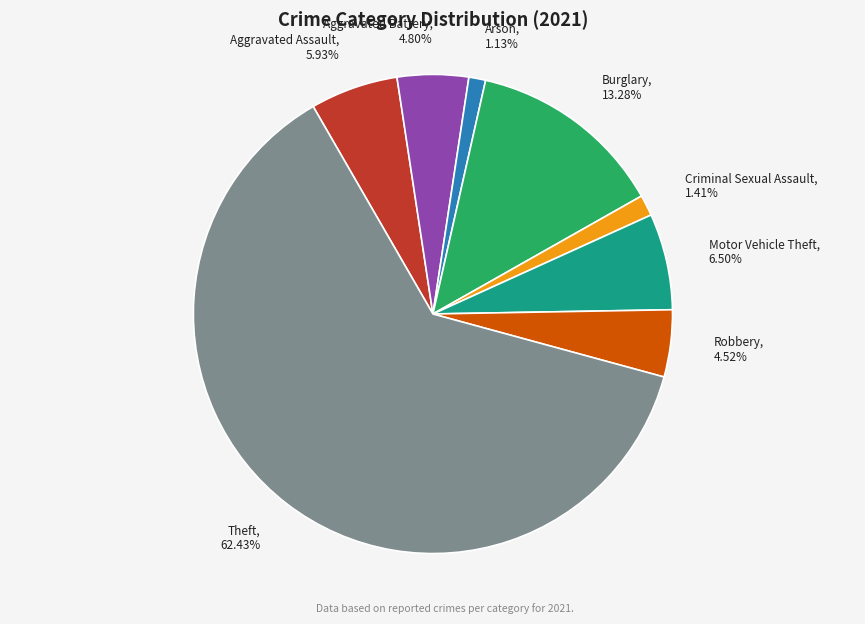

What percentage is the Burglary slice, to the nearest percent?

13%